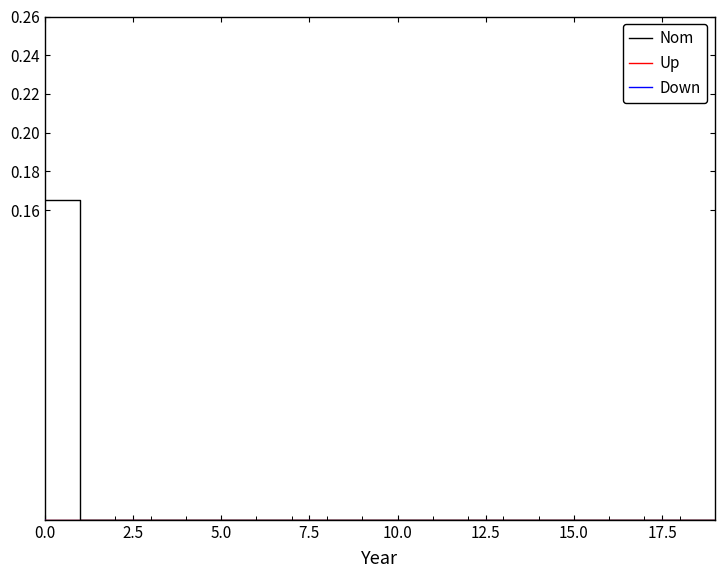

Does the chart display data point markers on the line(s)?

No